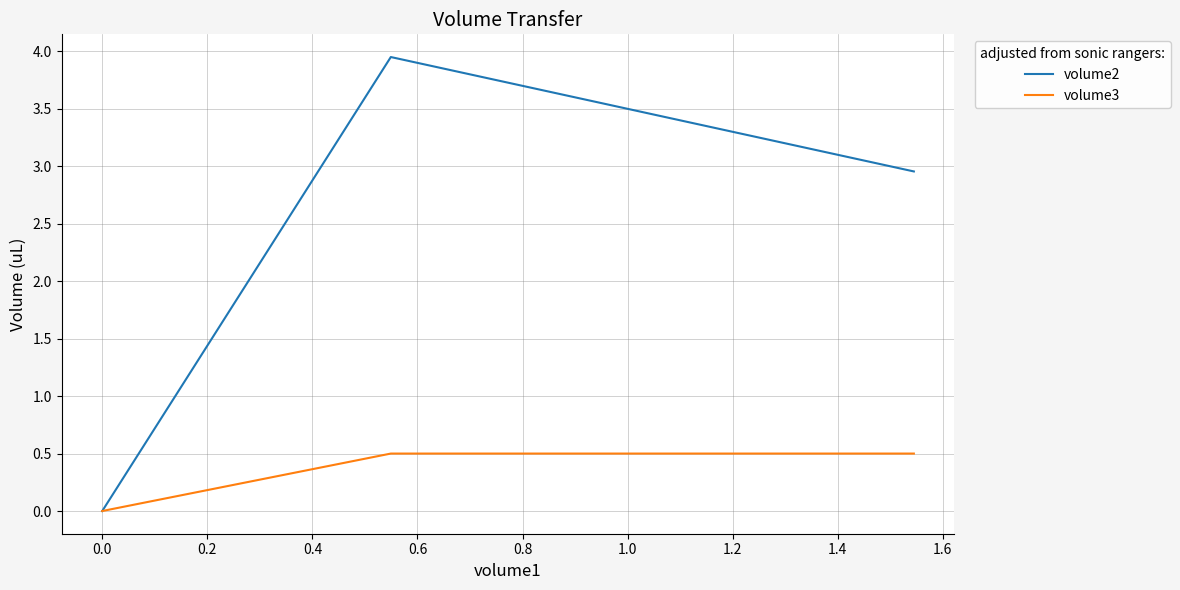

Rank the series by their average value, from highest to lowest.

volume2, volume3